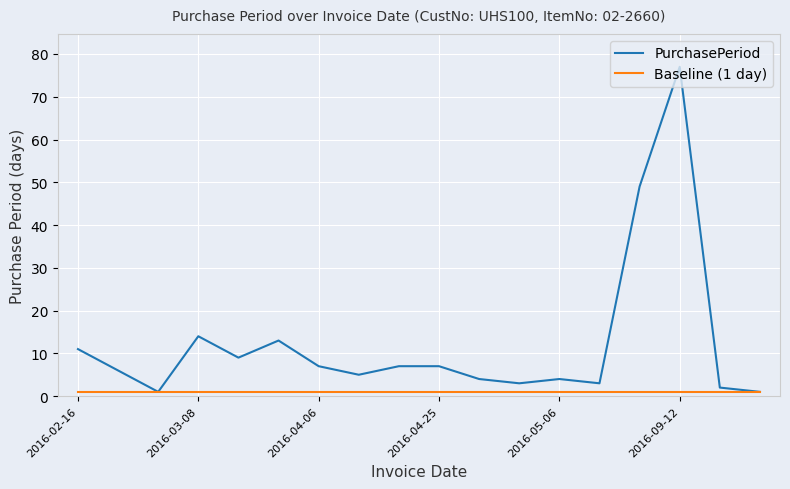

List the series in order of their overall mean, highest first.

PurchasePeriod, Baseline (1 day)